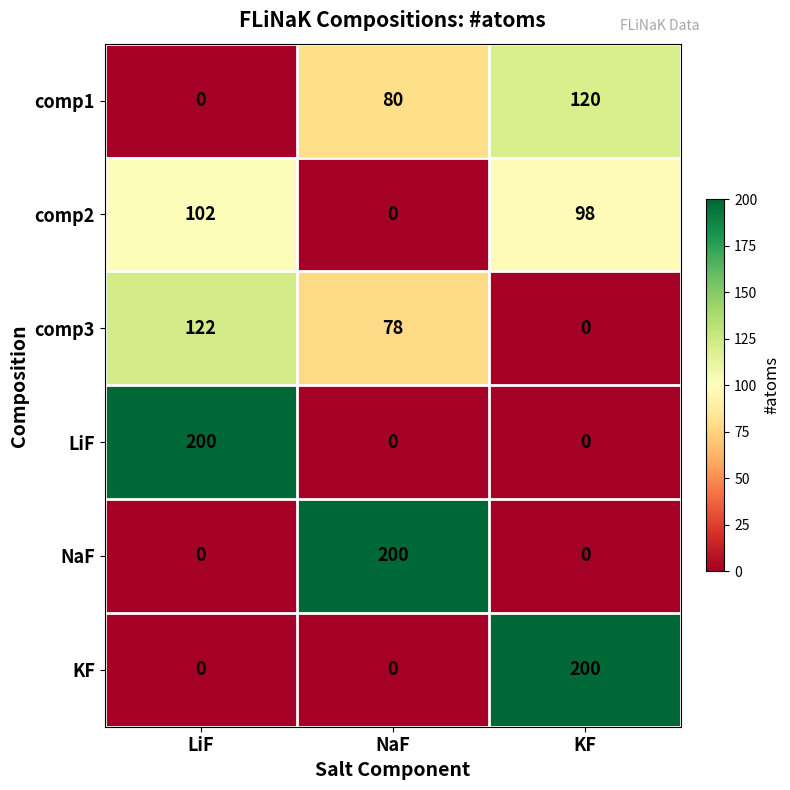

The value of NaF at LiF is -93. True or false?

False